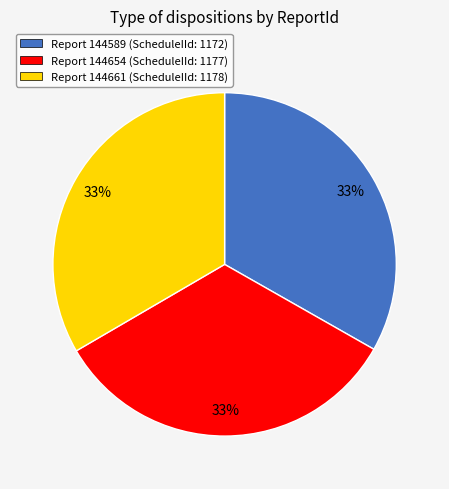

Approximately how many times larger is the value at Report 144589 (ScheduleIId: 1172) compared to Report 144661 (ScheduleIId: 1178)?

1.0